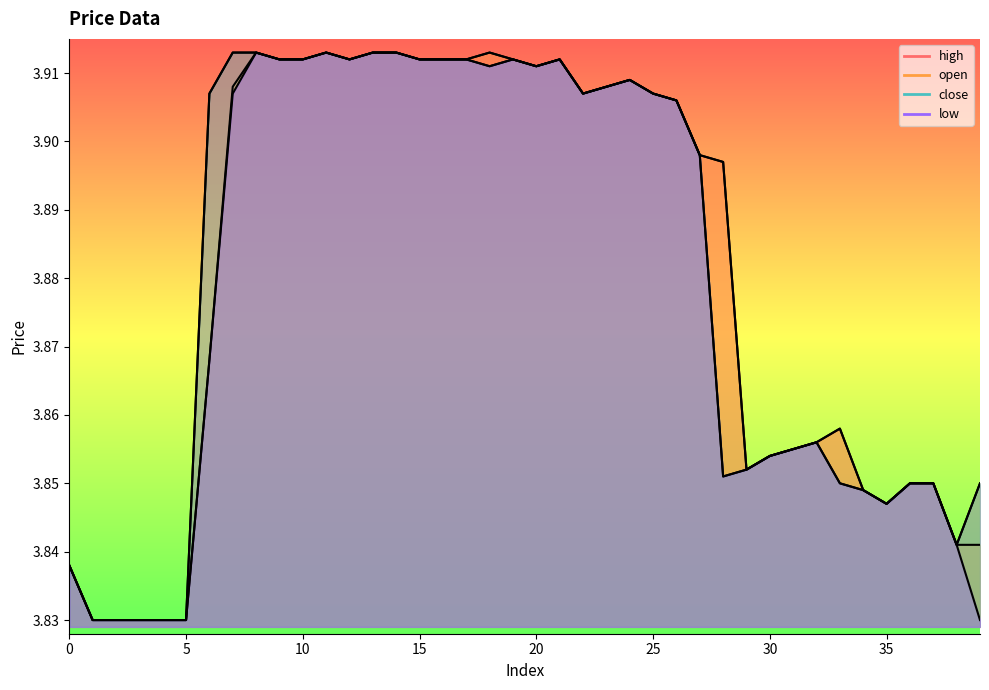

What is the label of the 31st point from the right?

9